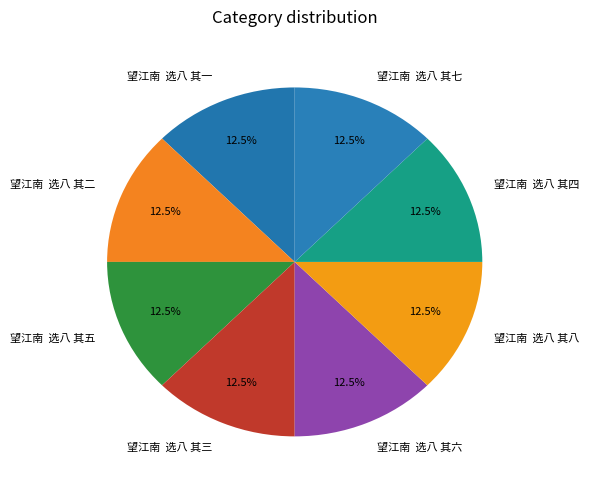

Is there any slice that represents more than half of the pie?

No